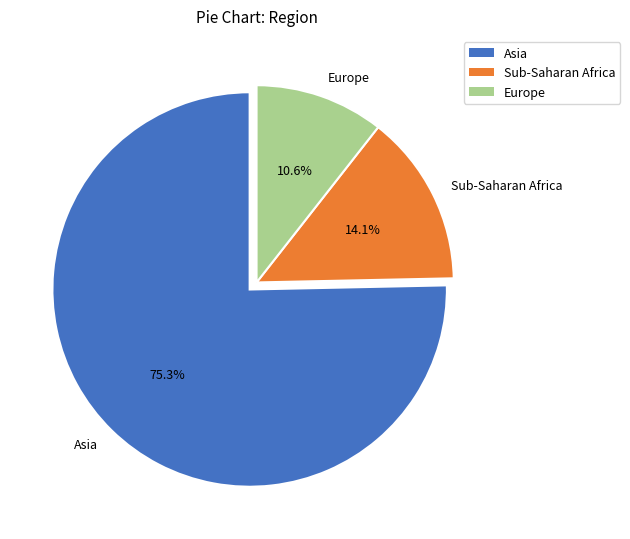

What percentage is the Sub-Saharan Africa slice, to the nearest percent?

14%